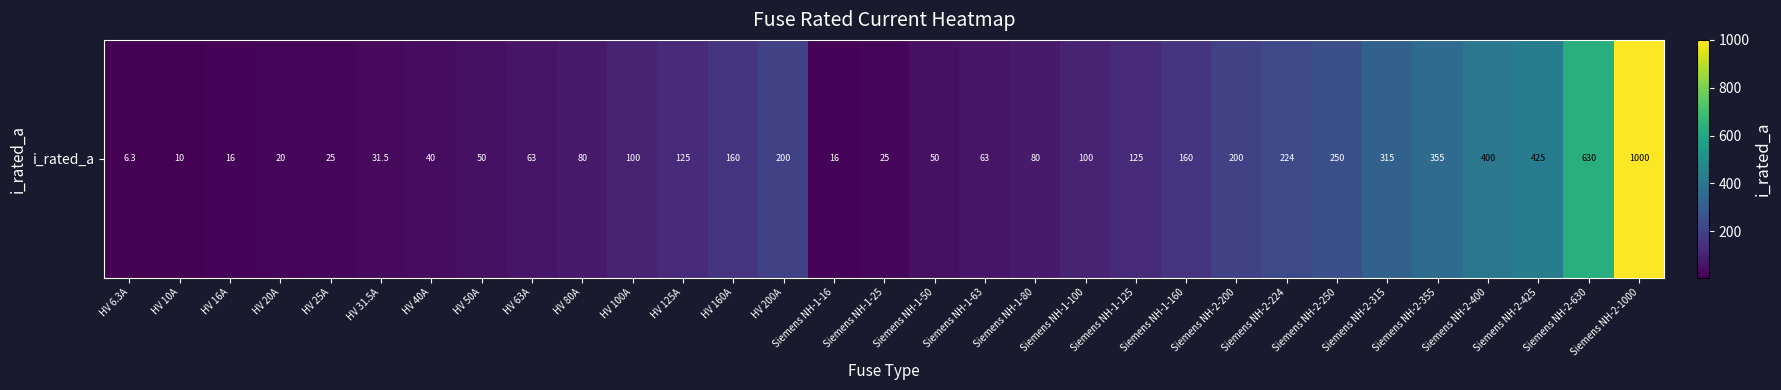

Where does the data first go above 100?

HV 125A